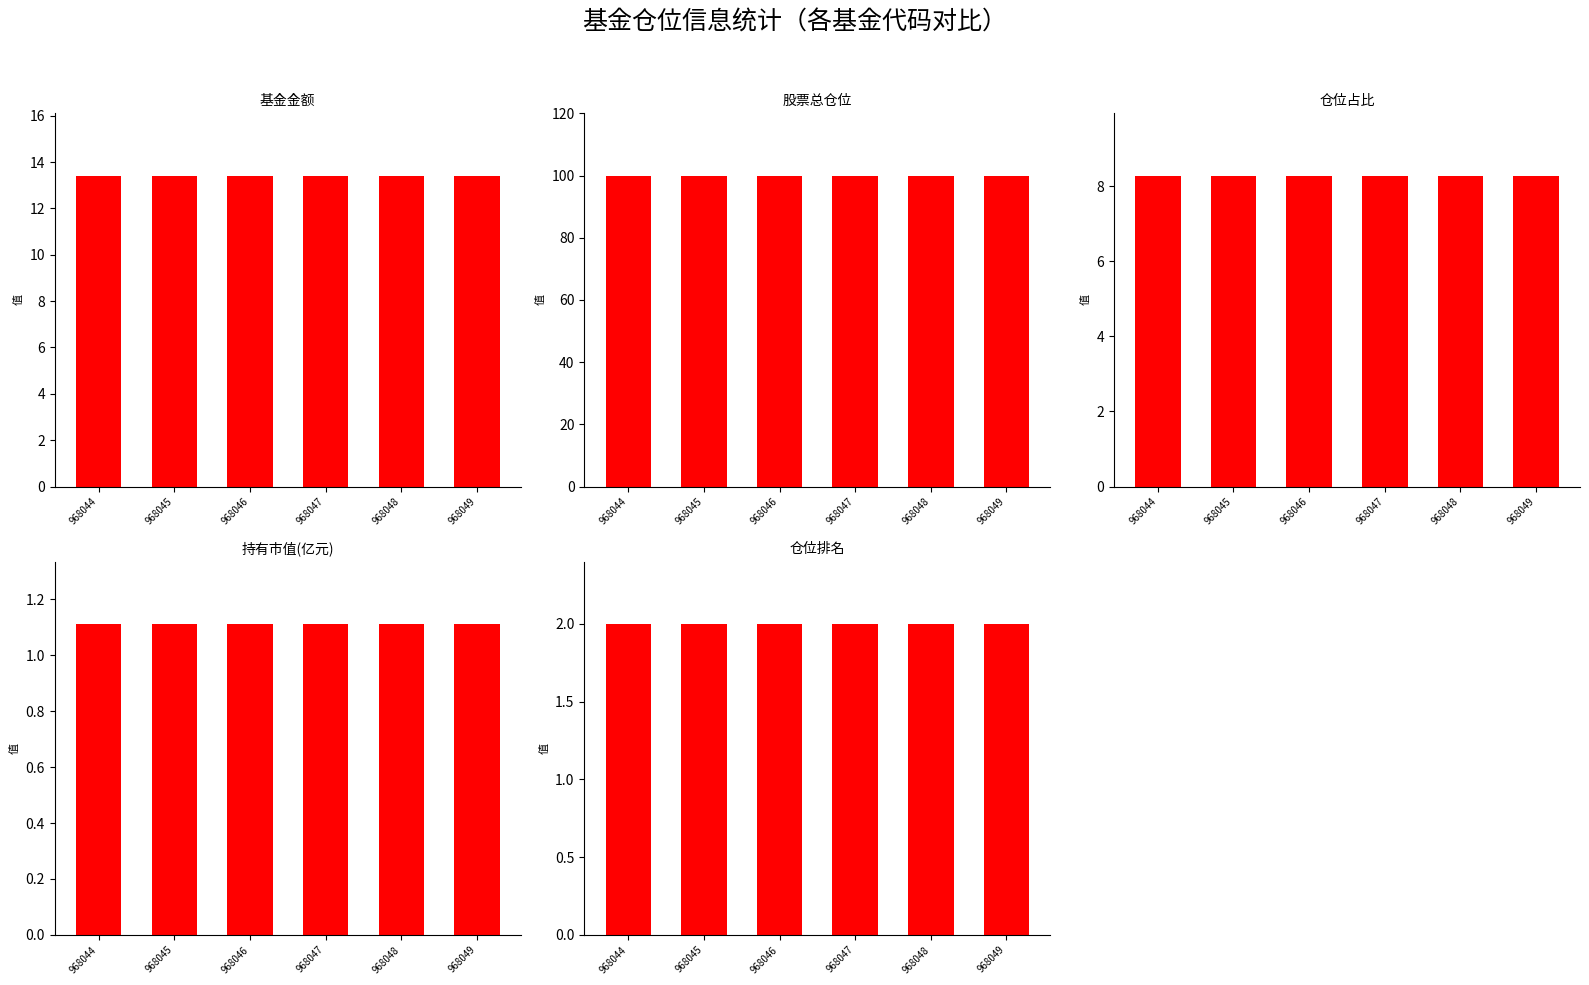

At which category is the sum across all series the highest?

968044